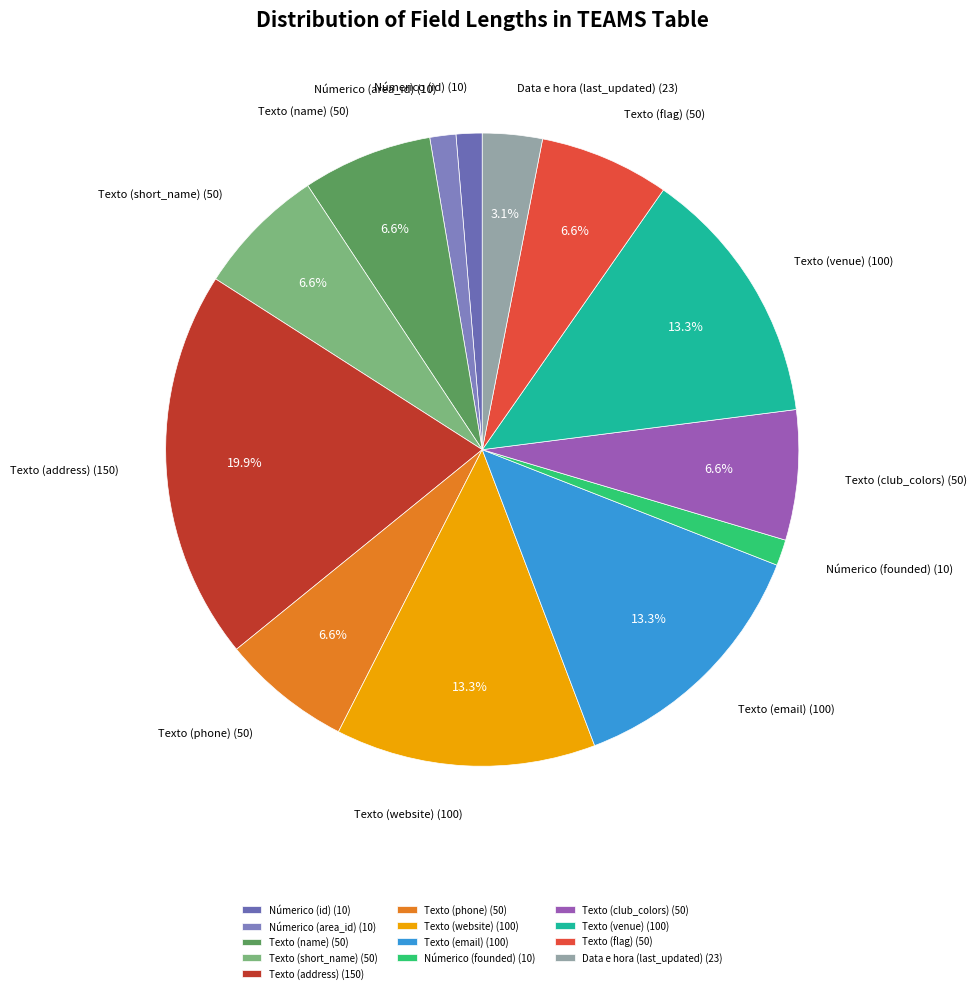

To the nearest percent, what is the combined percentage of Texto (name) and Númerico (area_id)?

8%